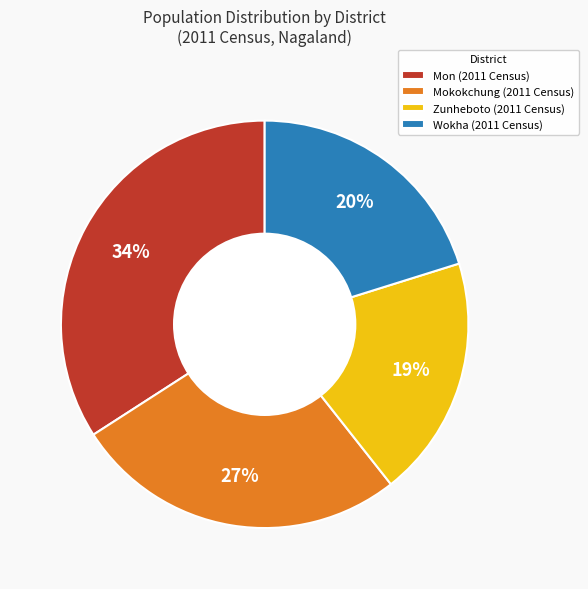

Which category has the biggest portion of the pie?

Mon (2011 Census)